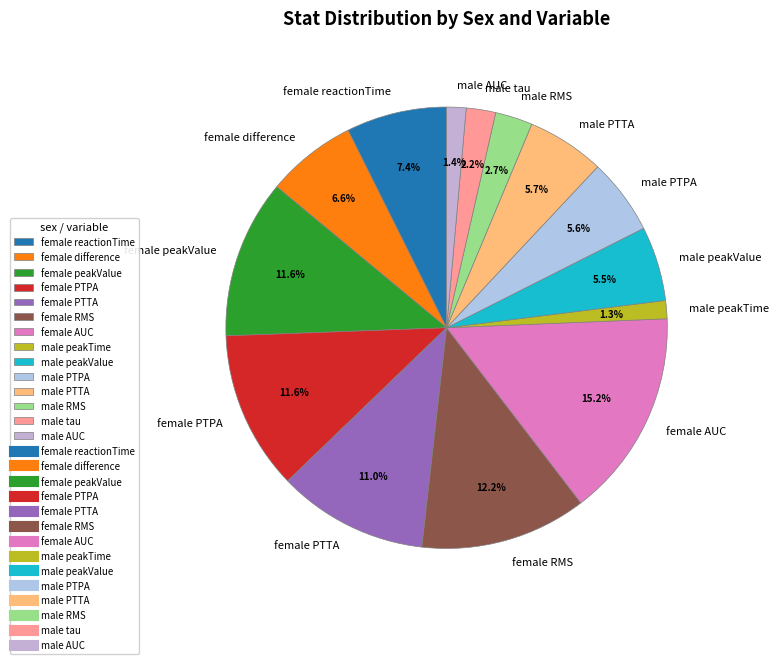

Which has a higher value, female PTPA or male PTTA?

female PTPA